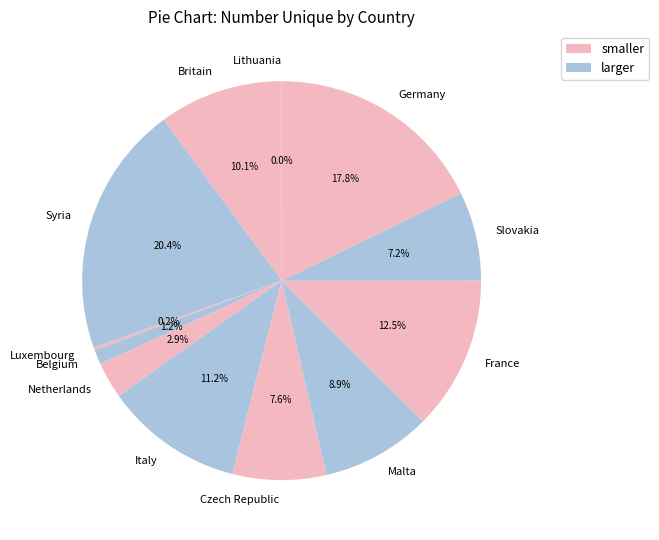

What percentage do Slovakia and Syria together represent?

27.6%